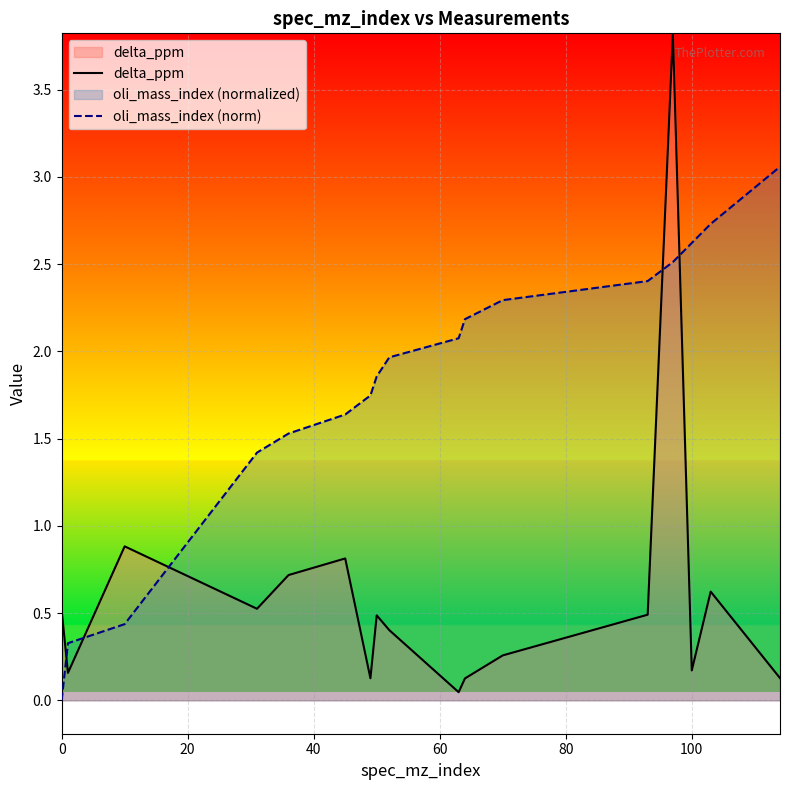

What is the maximum value shown in the chart?

3.8